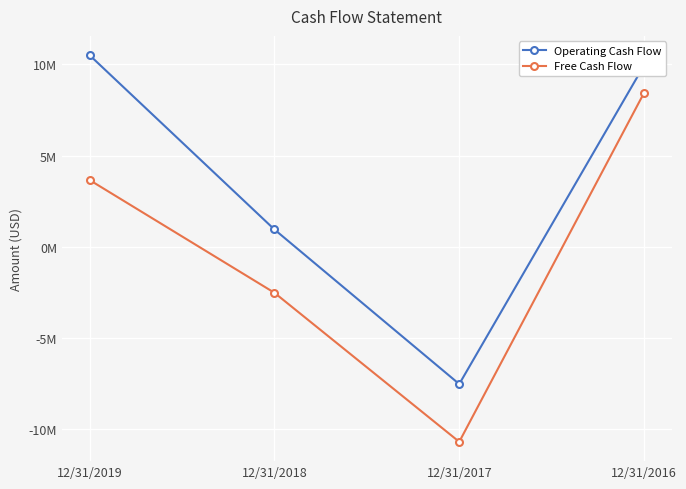

List the series in order of their overall mean, highest first.

Operating Cash Flow, Free Cash Flow